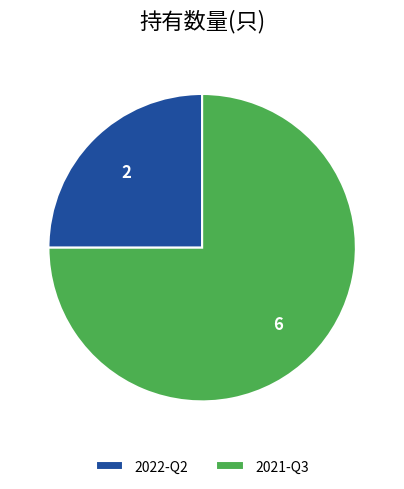

Is 2021-Q3 the majority of the pie?

Yes